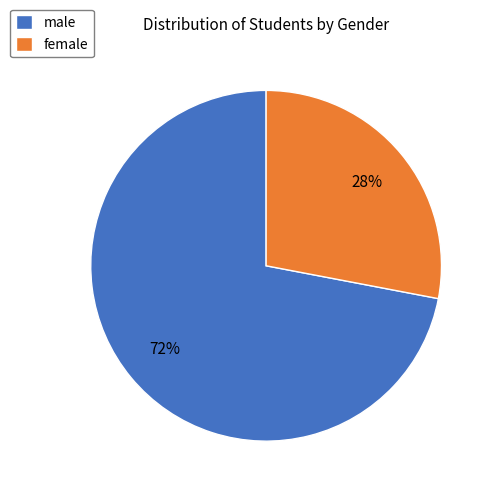

To the nearest percent, what portion does female represent?

28%